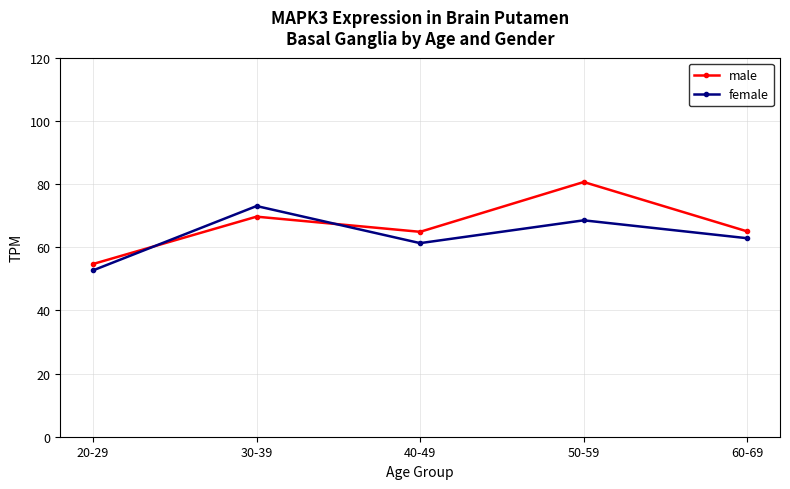

How many times do male and female cross each other?

2